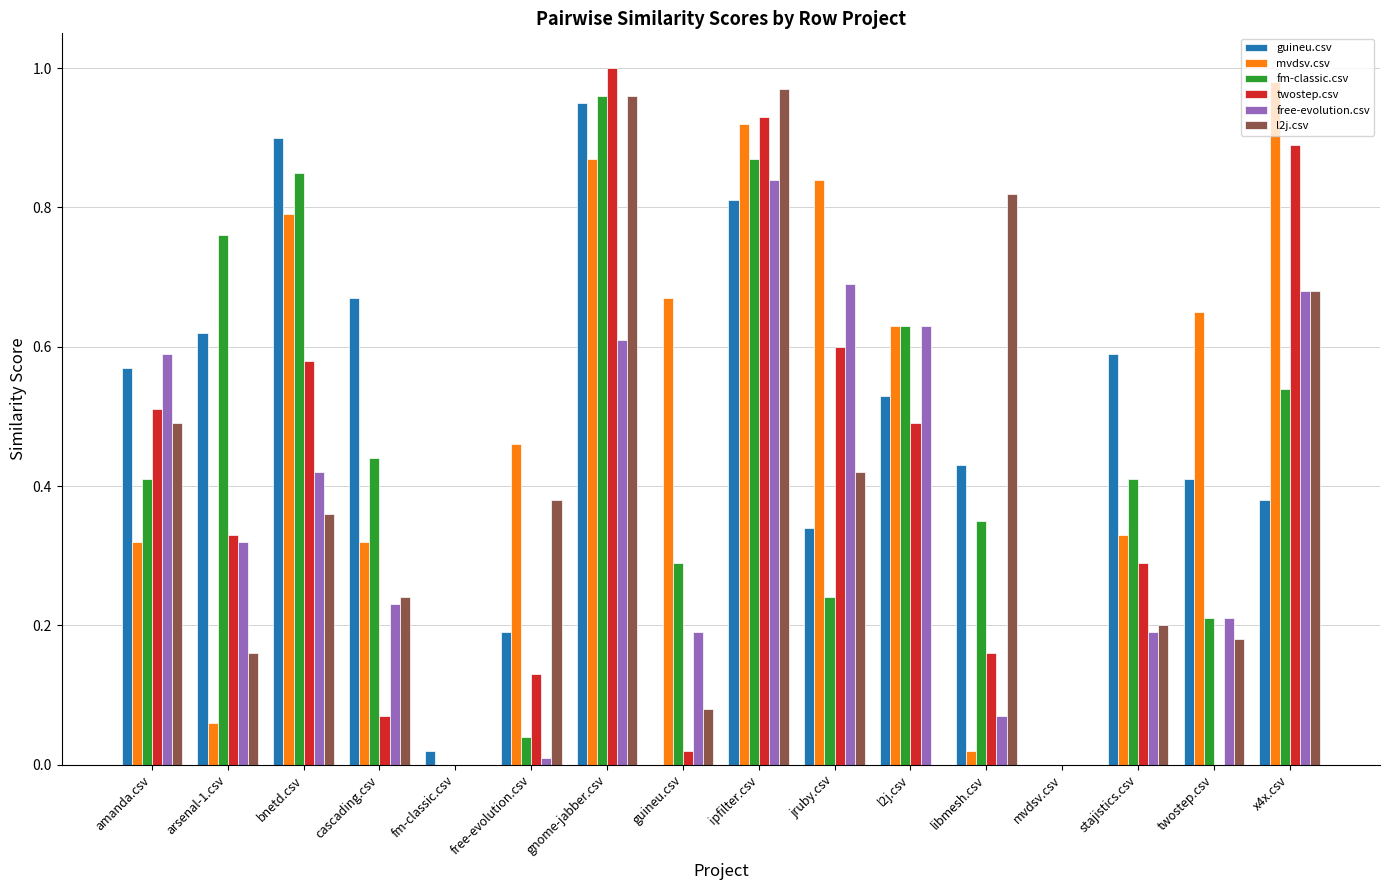

Which series changed the most between bnetd.csv and l2j.csv?

guineu.csv